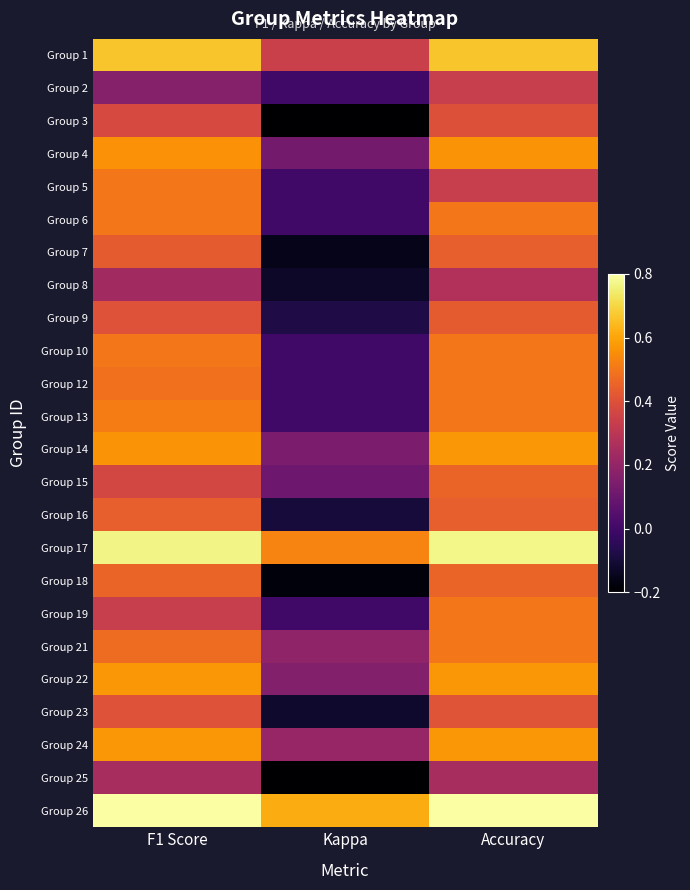

How many distinct data groups are displayed?

24